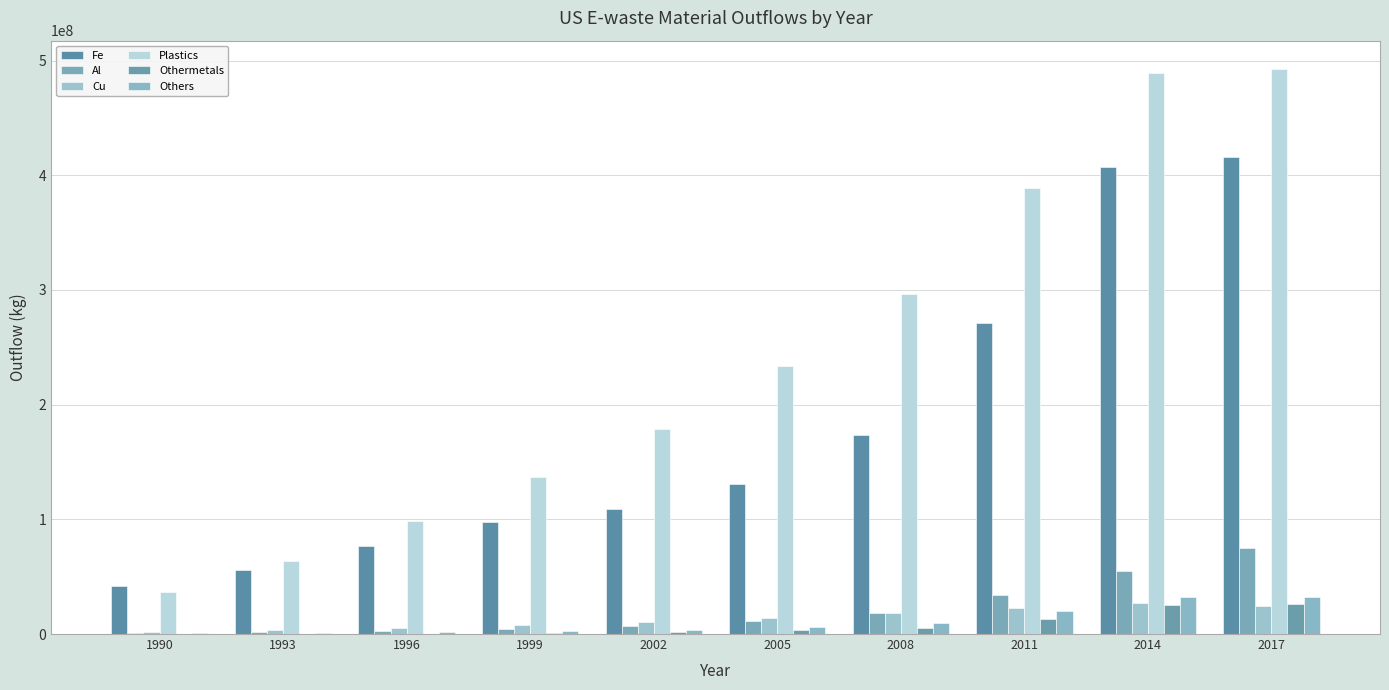

Are the bars horizontal?

No